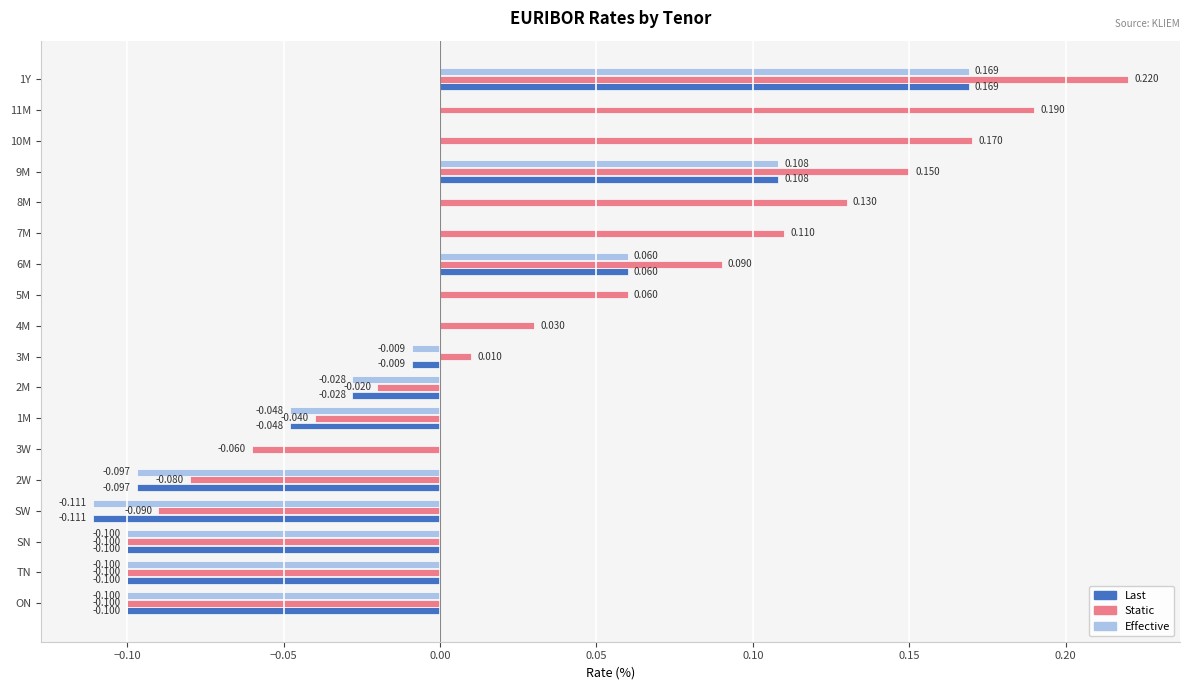

Which series has the largest total across all categories?

Static